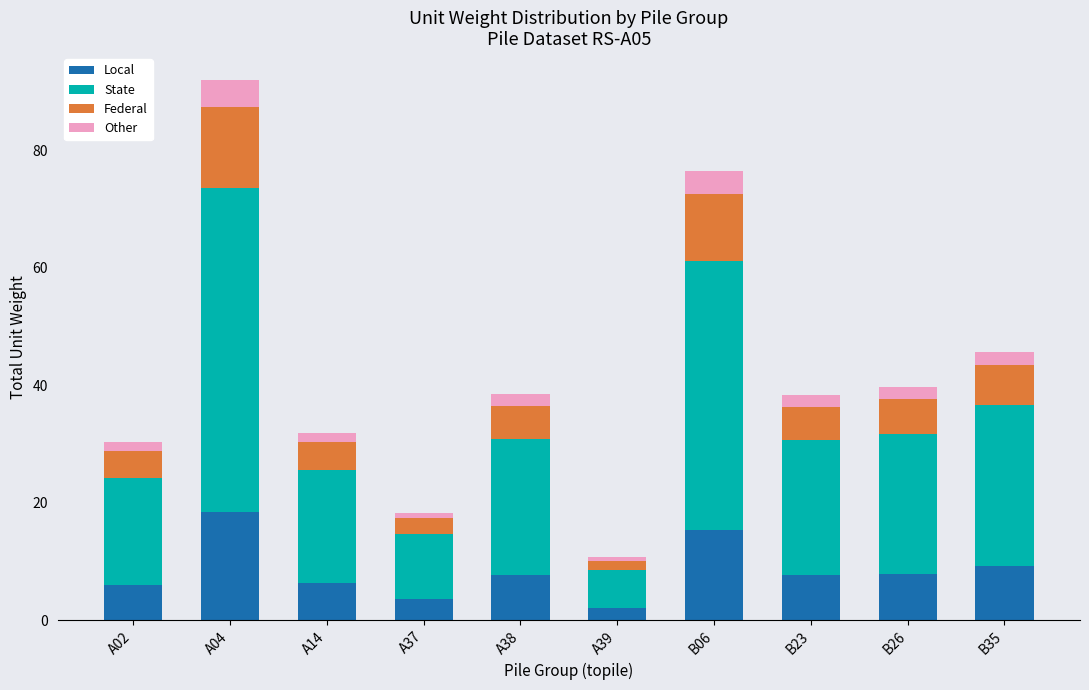

At which category is the sum across all series the highest?

A04